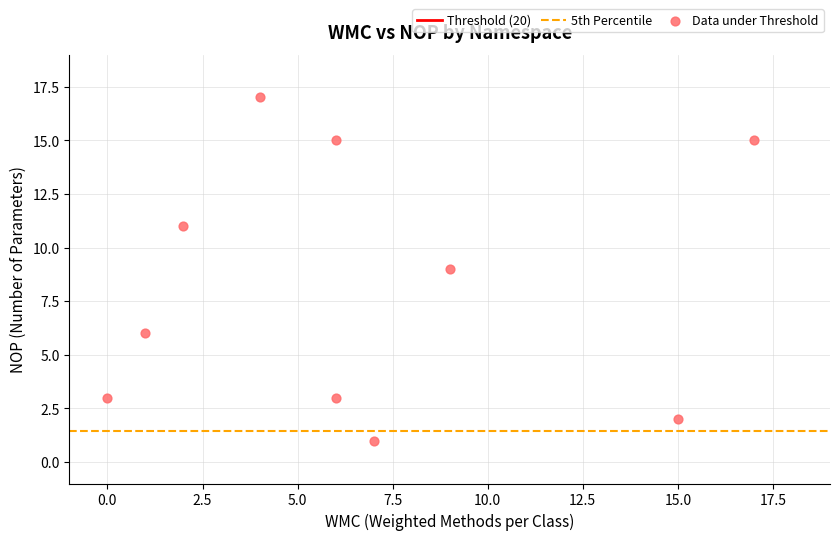

What is the average Y value?

8